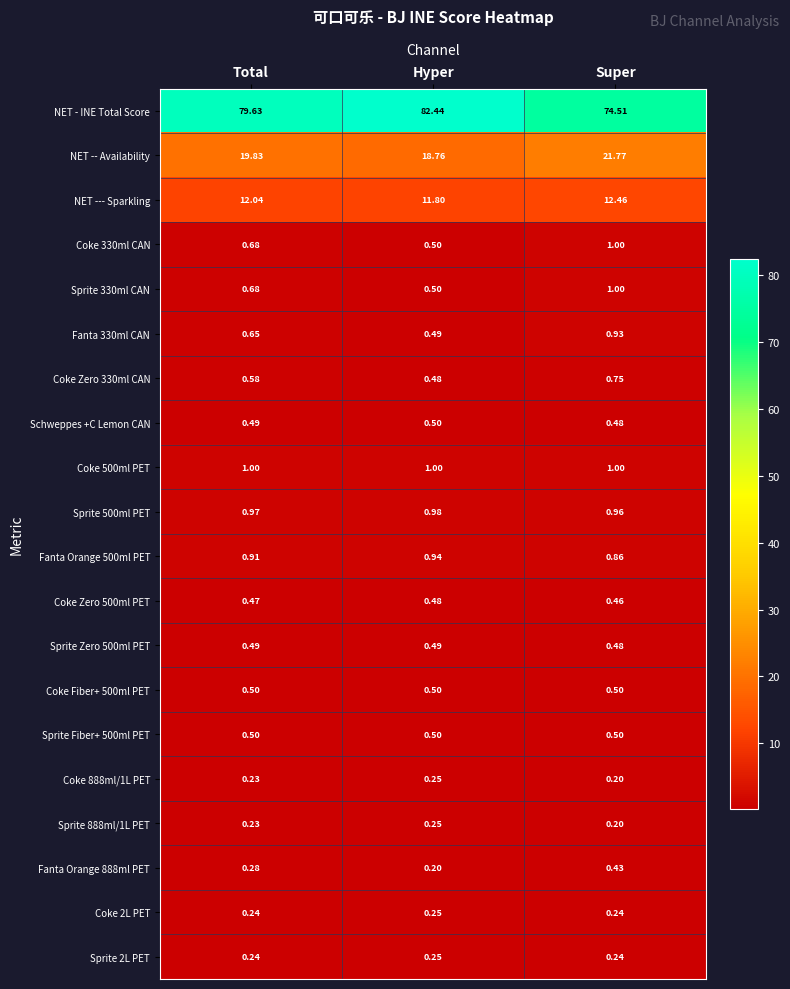

Which label corresponds to the largest value in the chart?

Hyper